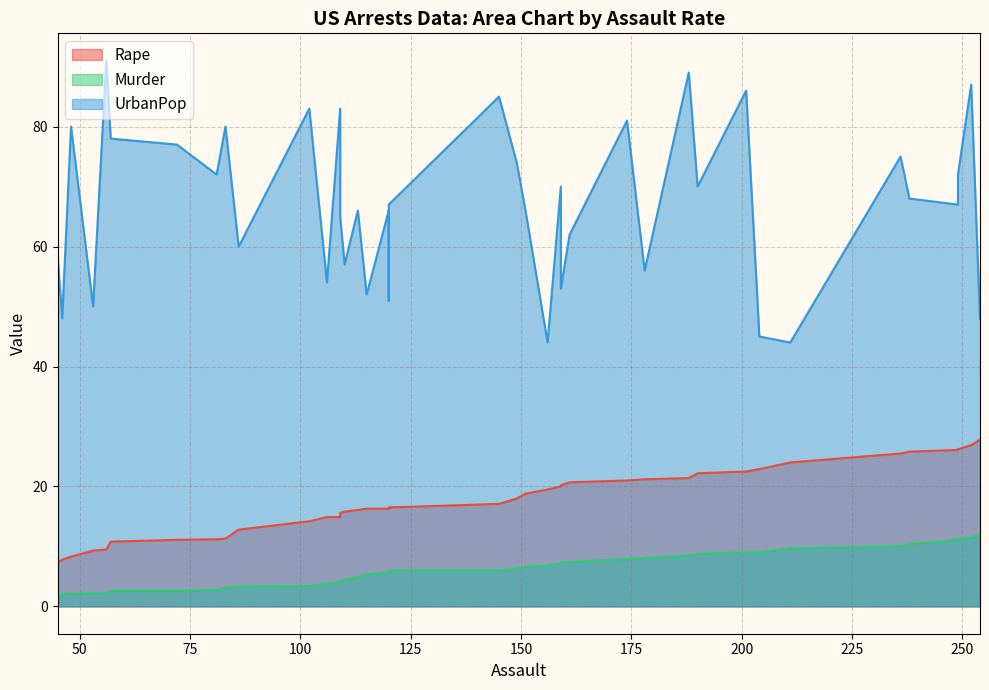

Does the chart have visible grid lines?

Yes